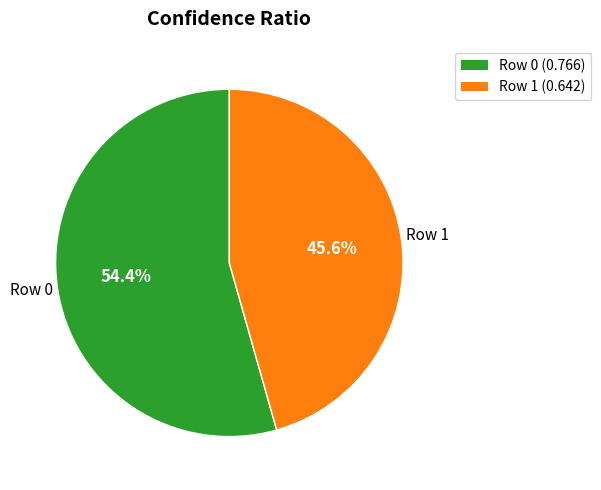

Rank the categories by value from highest to lowest.

Row 0, Row 1